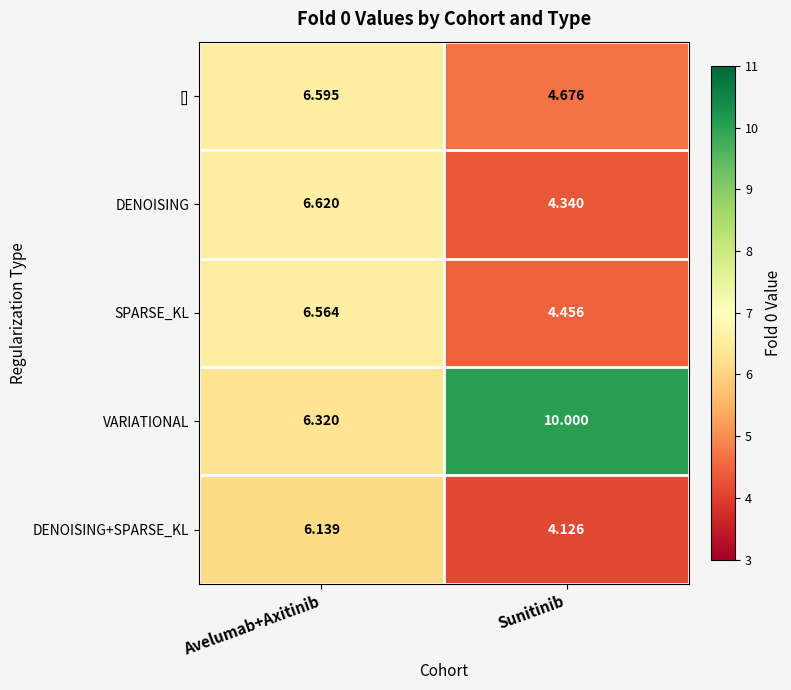

What is the total value across all series at Sunitinib?

27.6